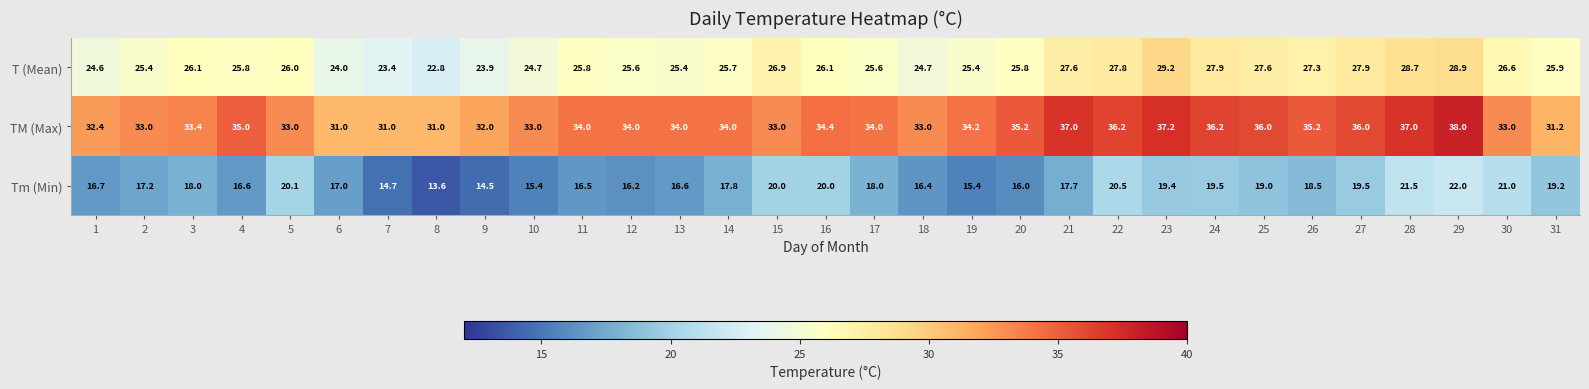

Which series has the widest spread of values?

Tm (Min)